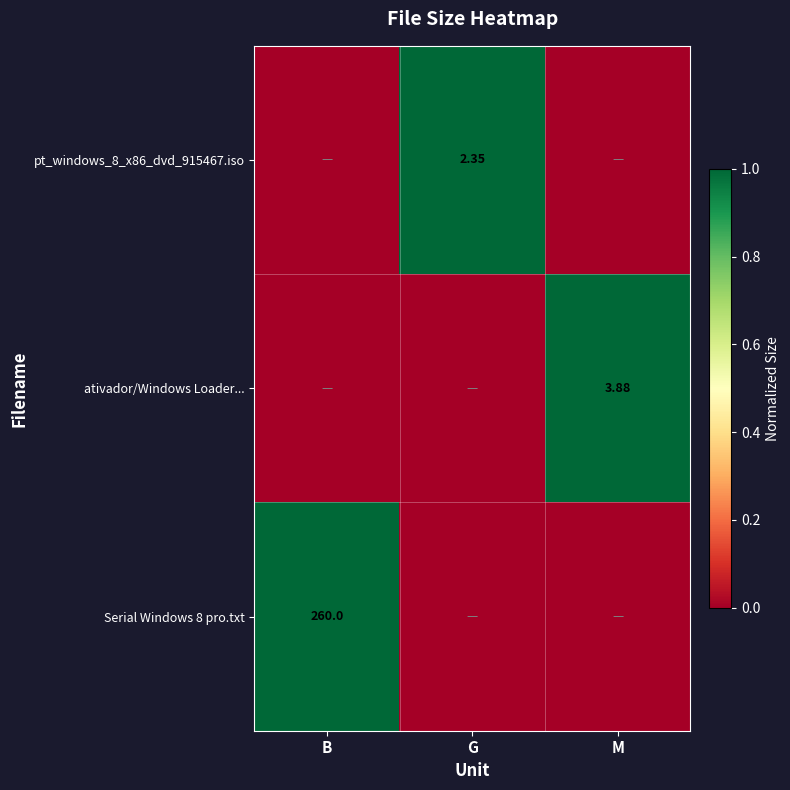

True or false: Serial Windows 8 pro.txt has a value of 0 at G.

True